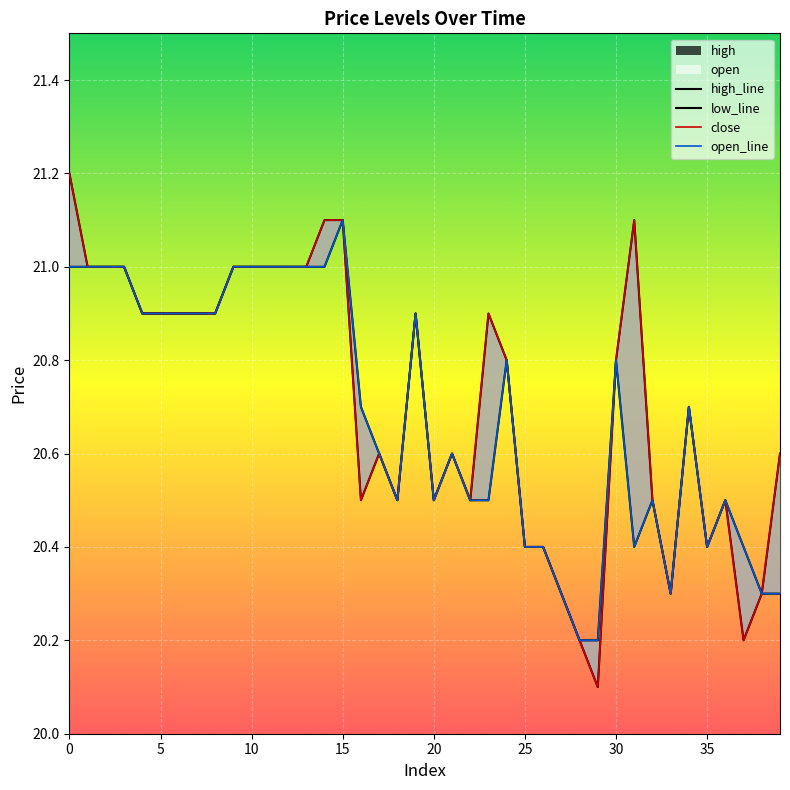

Which series changed the most between 0 and 29?

close